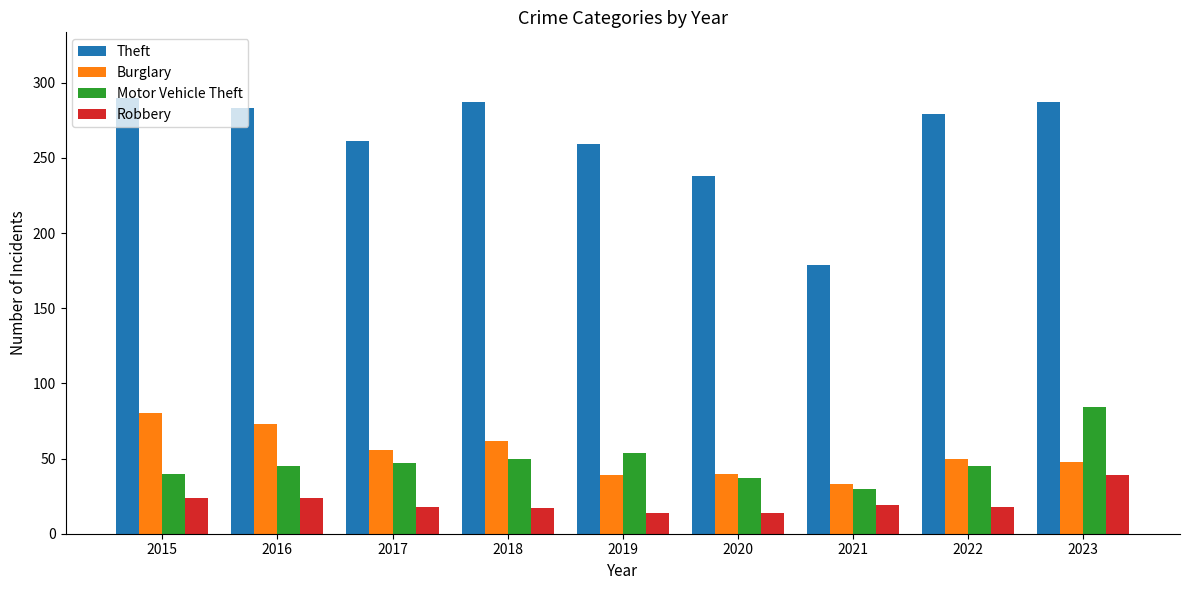

What is the value of the Burglary bar at the 3rd from the left?

56